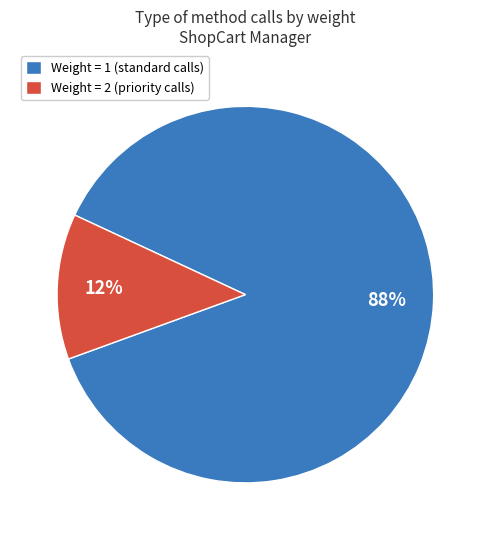

True or false: Weight = 1 (standard calls) accounts for 97% of the total.

False